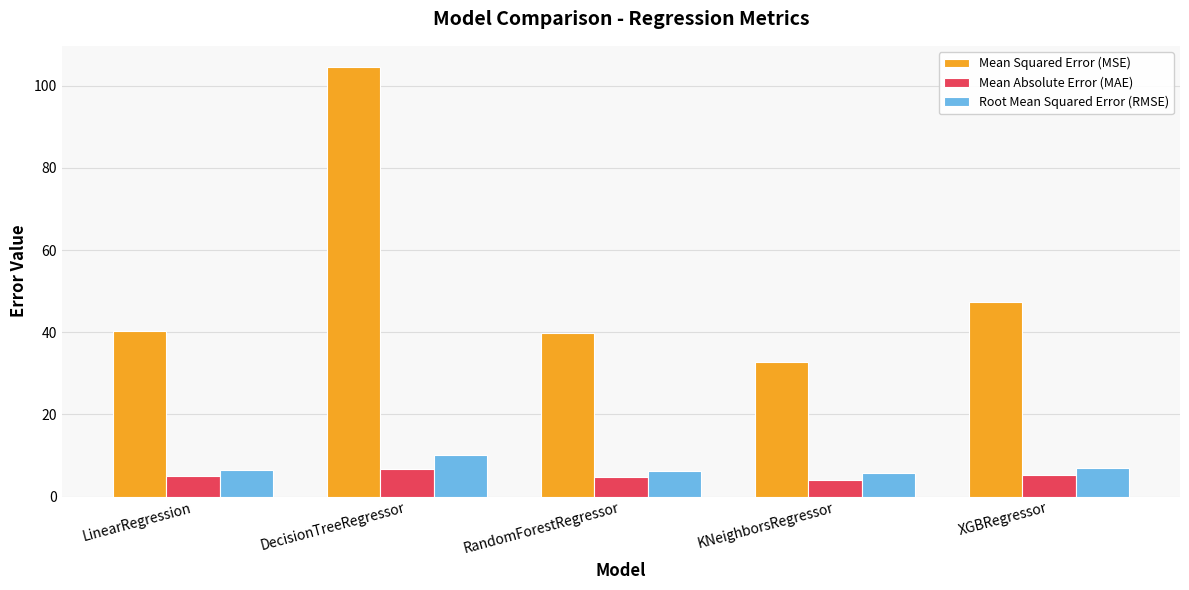

What is the difference between the Mean Absolute Error (MAE) values at KNeighborsRegressor and RandomForestRegressor?

0.8